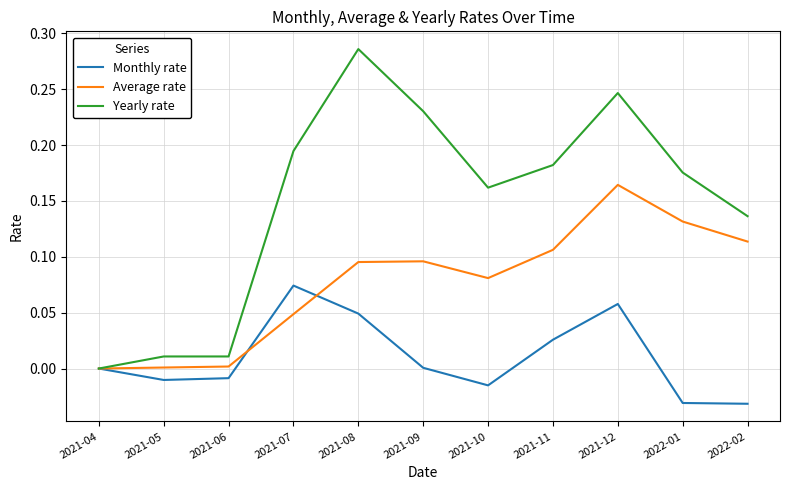

At which category is the sum across all series the highest?

2021-12